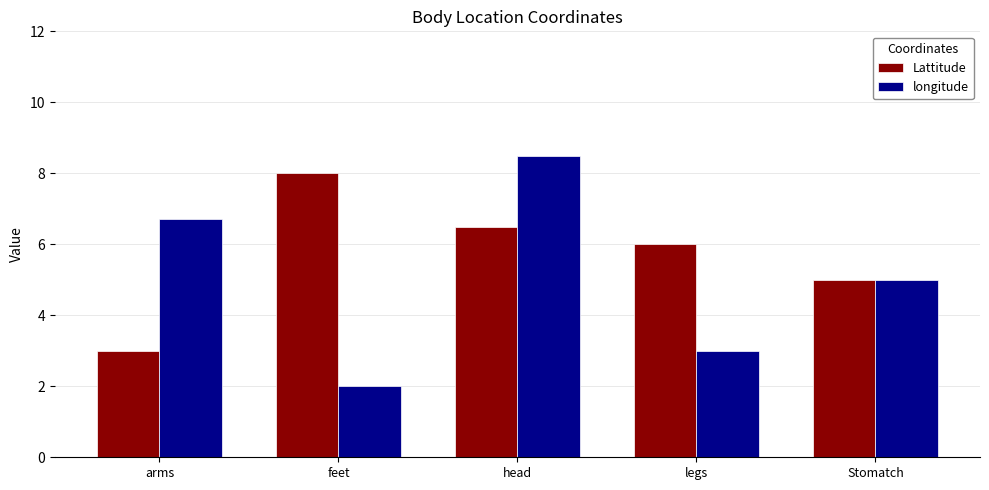

How many longitude values are between 3 and 6?

2